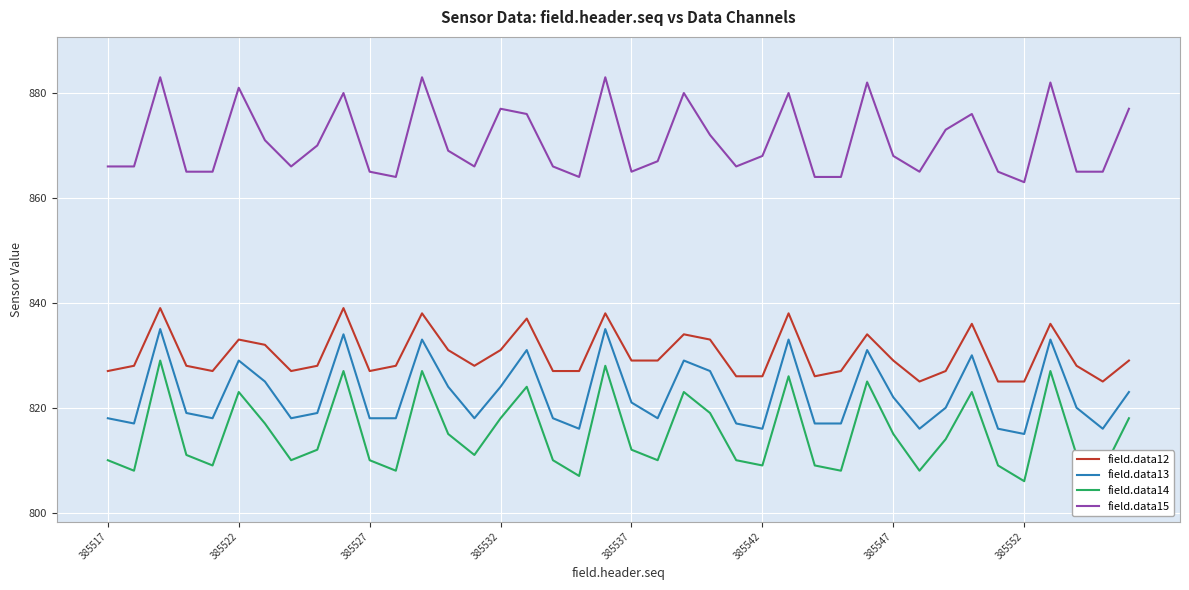

What is the sum of all field.data14 values?

32604